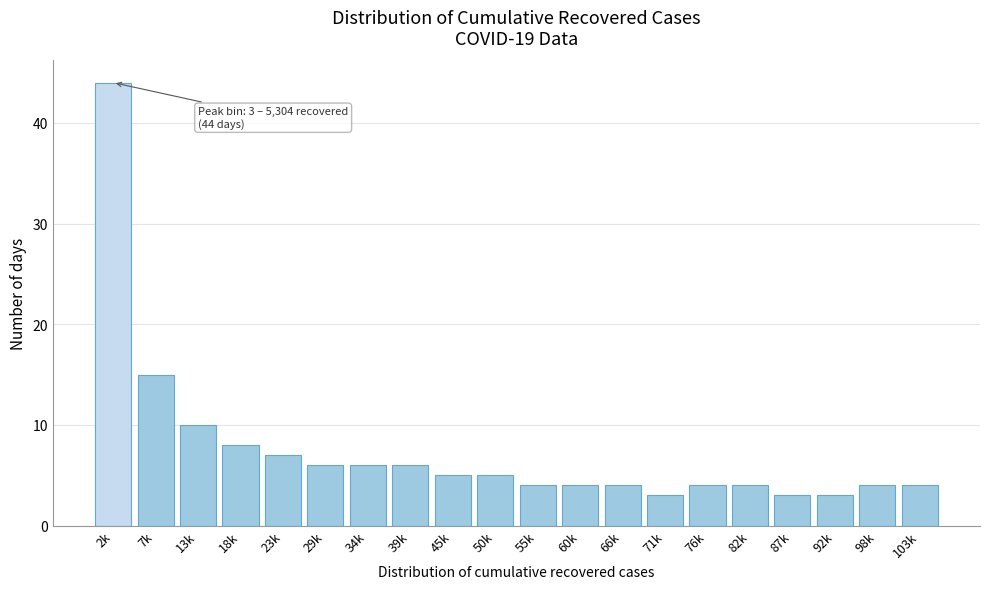

Reading right to left, what are all the values shown in this chart?

103k=4	98k=4	92k=3	87k=3	82k=4	76k=4	71k=3	66k=4	60k=4	55k=4	50k=5	45k=5	39k=6	34k=6	29k=6	23k=7	18k=8	13k=10	7k=15	2k=44